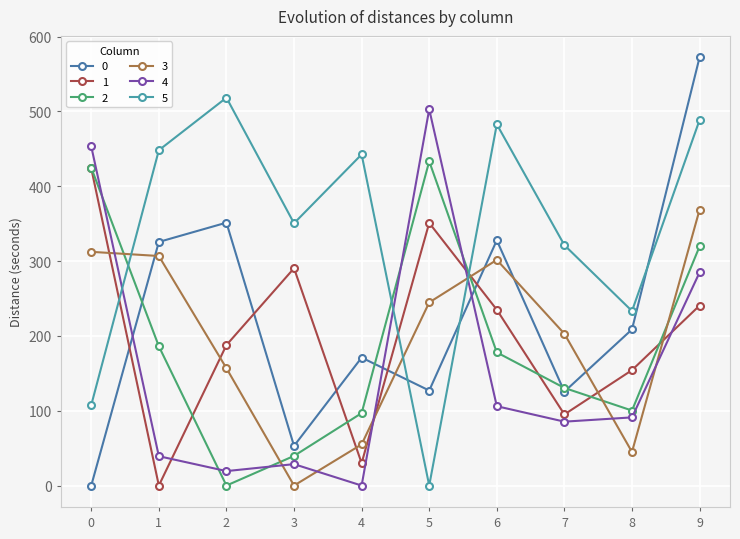

At which category is the sum across all series the highest?

9